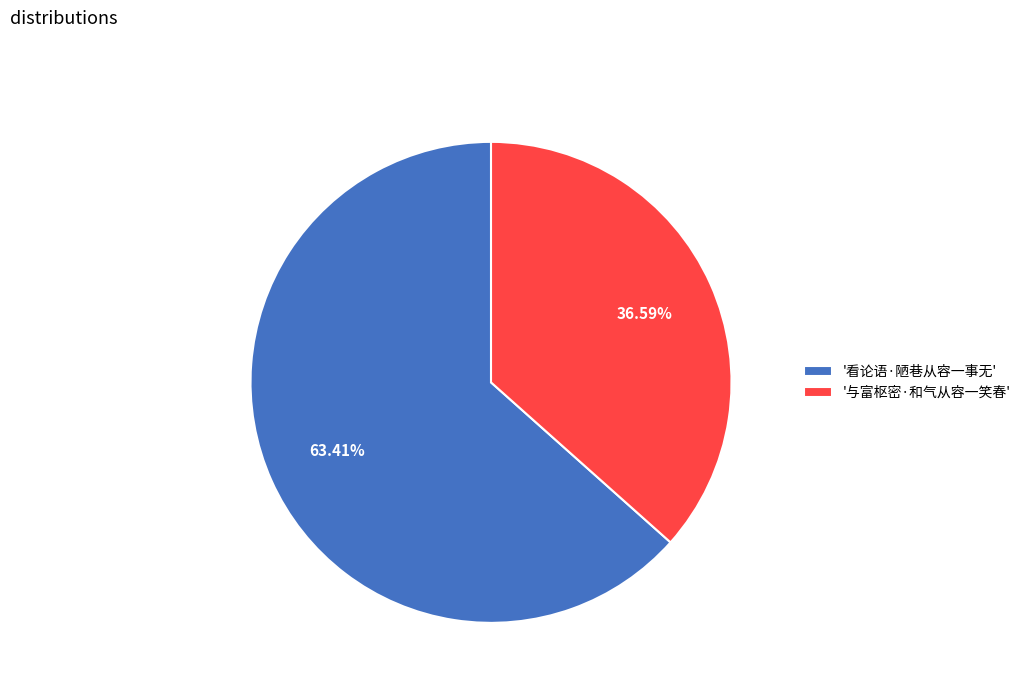

Which category has the biggest portion of the pie?

'看论语·陋巷从容一事无'